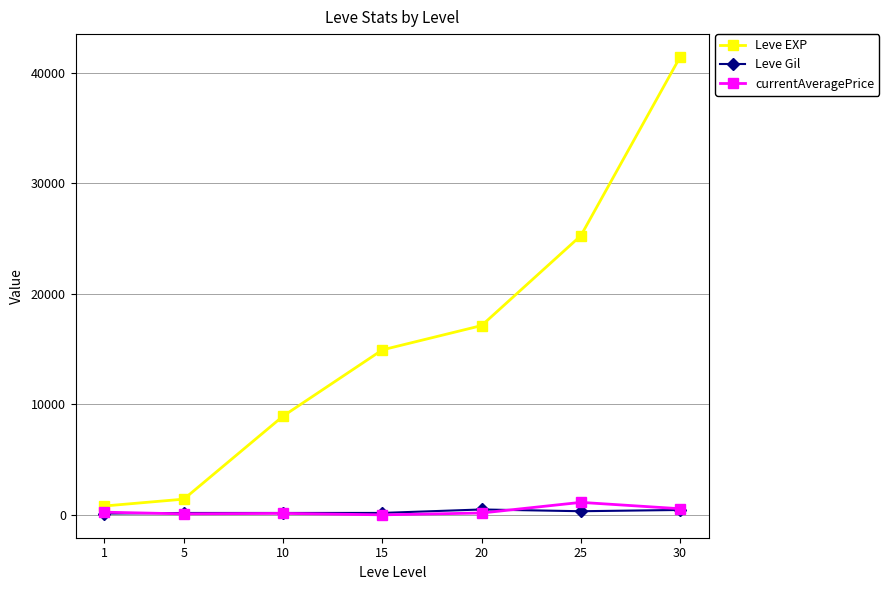

True or false: Leve Gil and Leve EXP cross at least once.

False